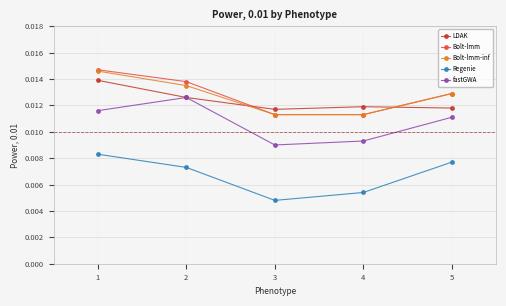

True or false: Regenie and fastGWA intersect in this chart.

False